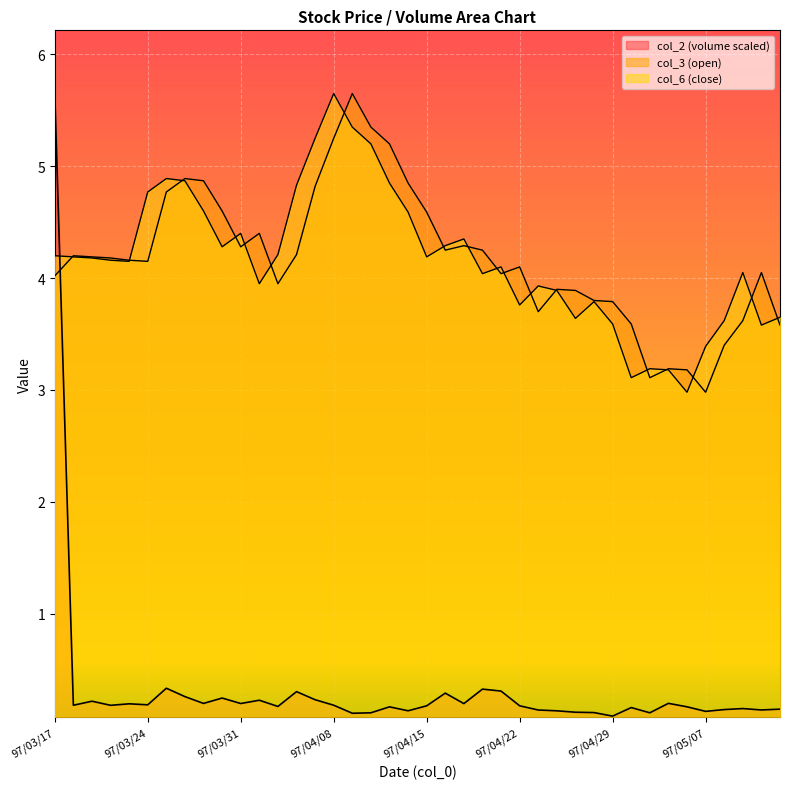

Reading left to right, what are all the values shown in this chart?

col_2: 5.7	0.2	0.2	0.2	0.2	0.2	0.3	0.3	0.2	0.2	0.2	0.2	0.2	0.3	0.2	0.2	0.1	0.1	0.2	0.1	0.2	0.3	0.2	0.3	0.3	0.2	0.1	0.1	0.1	0.1	0.1	0.2	0.1	0.2	0.2	0.1	0.1	0.2	0.1	0.1
col_3: 4.0	4.2	4.2	4.2	4.2	4.2	4.8	4.9	4.9	4.6	4.3	4.4	4.0	4.2	4.8	5.2	5.7	5.3	5.2	4.8	4.6	4.2	4.3	4.2	4.0	4.1	3.7	3.9	3.9	3.8	3.8	3.6	3.1	3.2	3.2	3.0	3.4	3.6	4.0	3.6
col_6: 4.2	4.2	4.2	4.2	4.2	4.8	4.9	4.9	4.6	4.3	4.4	4.0	4.2	4.8	5.2	5.7	5.3	5.2	4.8	4.6	4.2	4.3	4.3	4.0	4.1	3.8	3.9	3.9	3.6	3.8	3.6	3.1	3.2	3.2	3.0	3.4	3.6	4.0	3.6	3.6